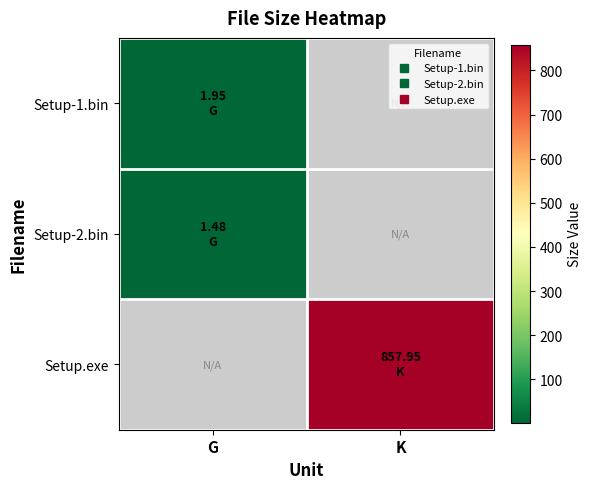

What is the difference between the highest and lowest values at K?

858.0